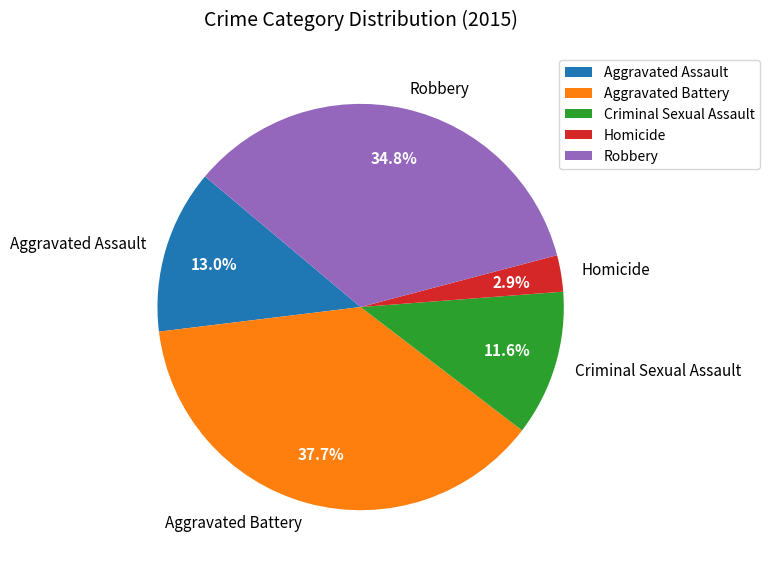

Between Aggravated Assault and Aggravated Battery, which is larger?

Aggravated Battery